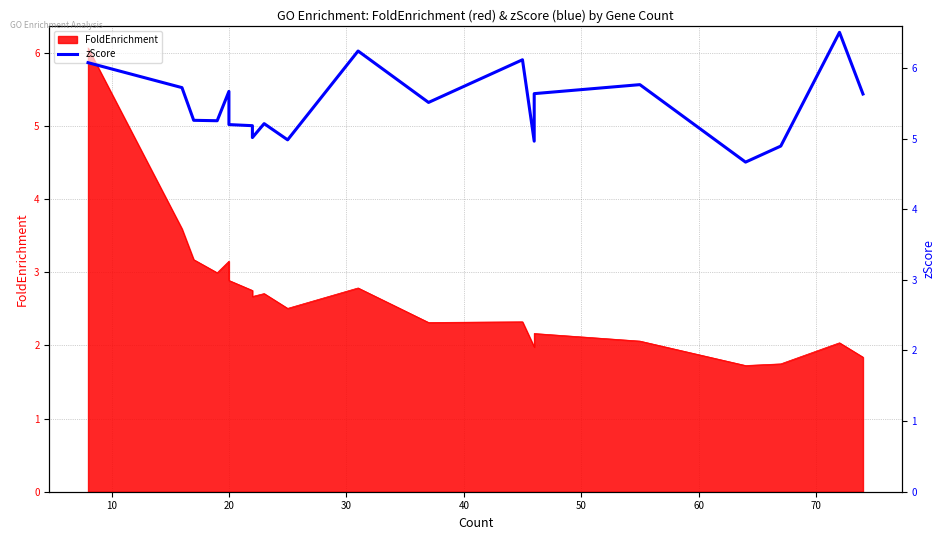

How many data points does each series have?

20